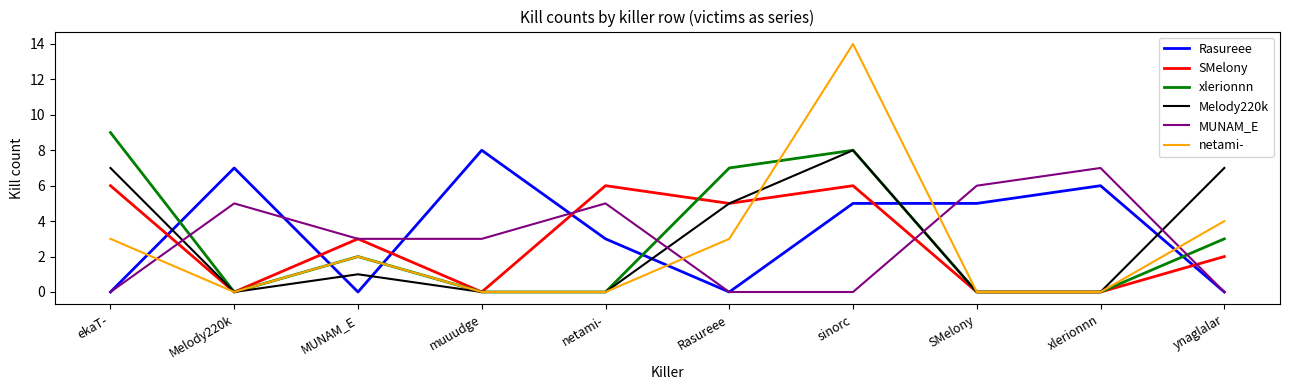

How many intersections are there between Rasureee and xlerionnn?

6